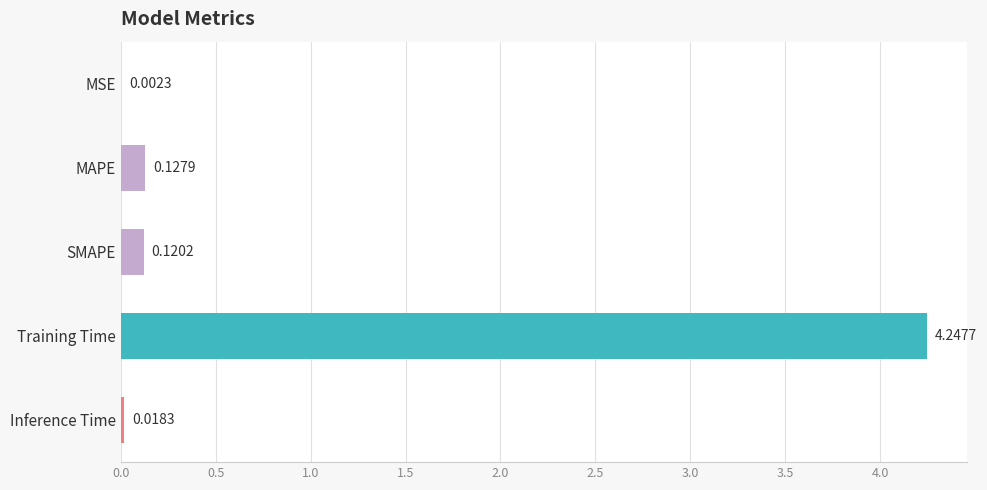

Which category has the highest value across all series?

Training Time